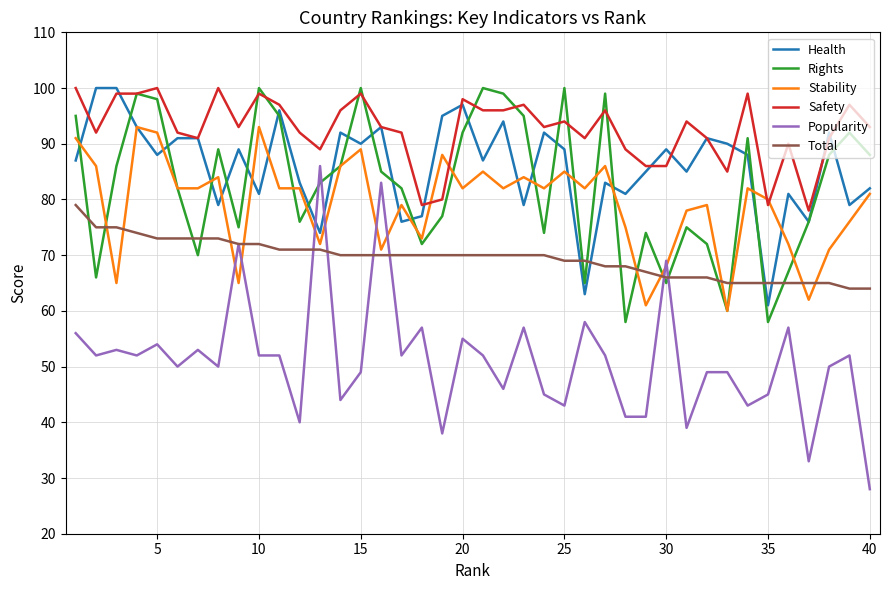

Which series has the largest total across all categories?

Safety